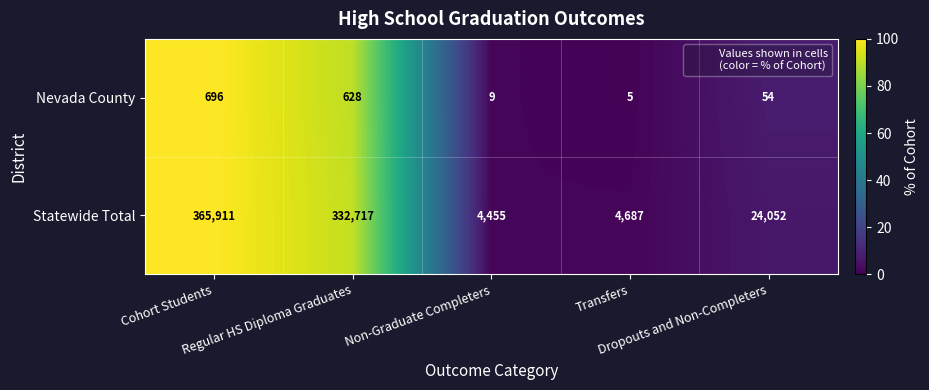

What is the difference between the highest and lowest values at Non-Graduate Completers?

4446